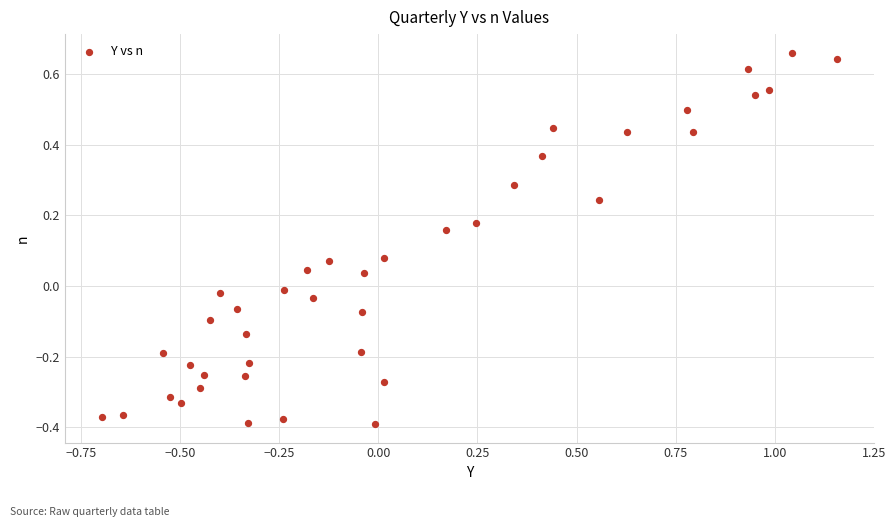

What is the range of X values (max minus min)?

1.9